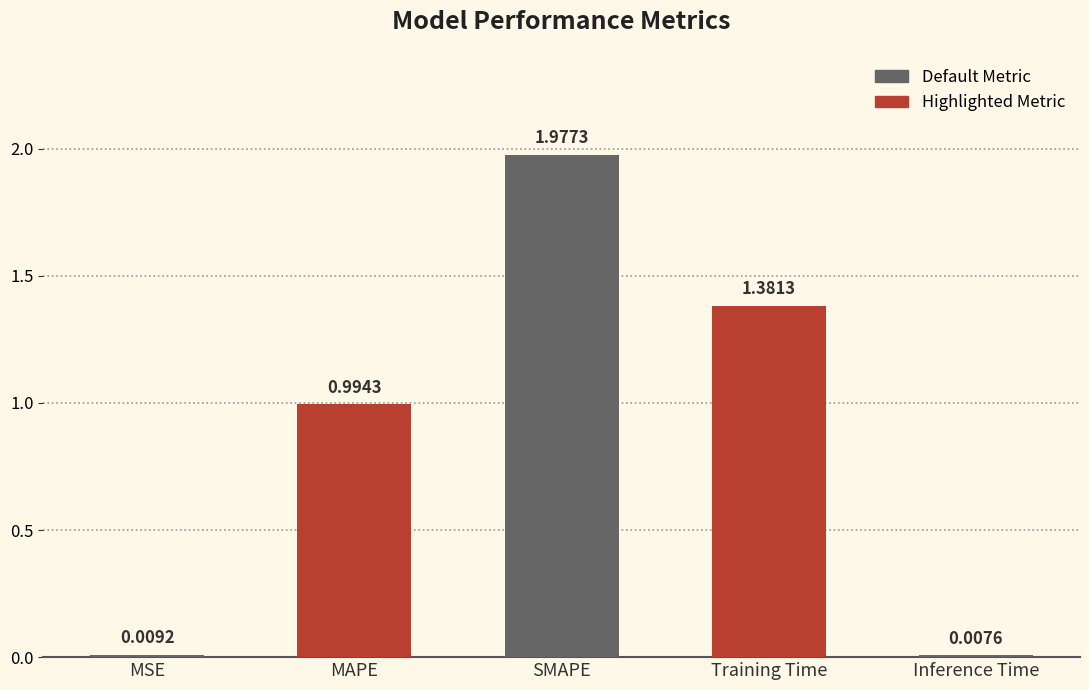

Does the chart contain stacked bars?

No